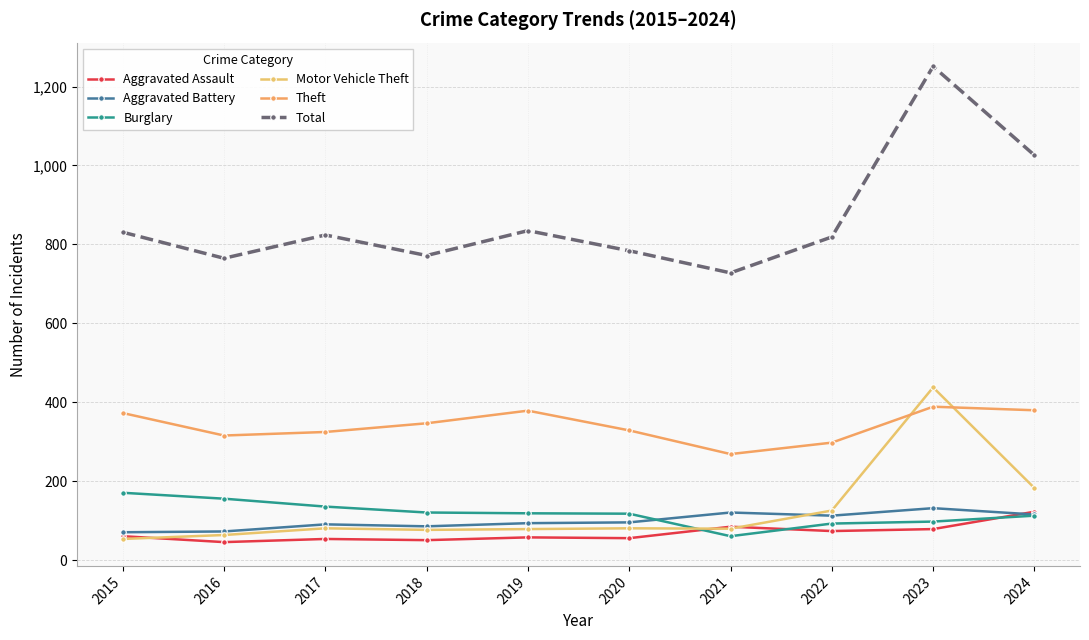

Between 2016 and 2018, which series saw the biggest shift?

Burglary